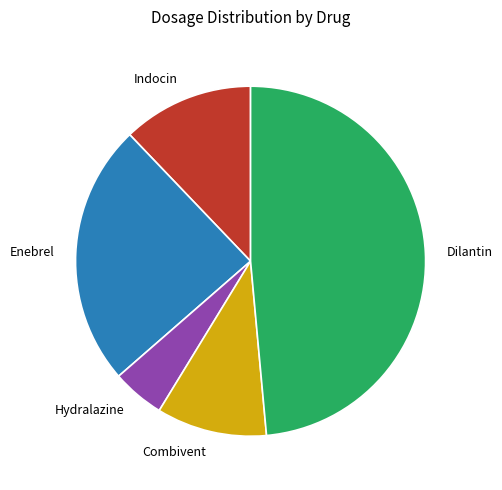

Which slice is the smallest?

Hydralazine